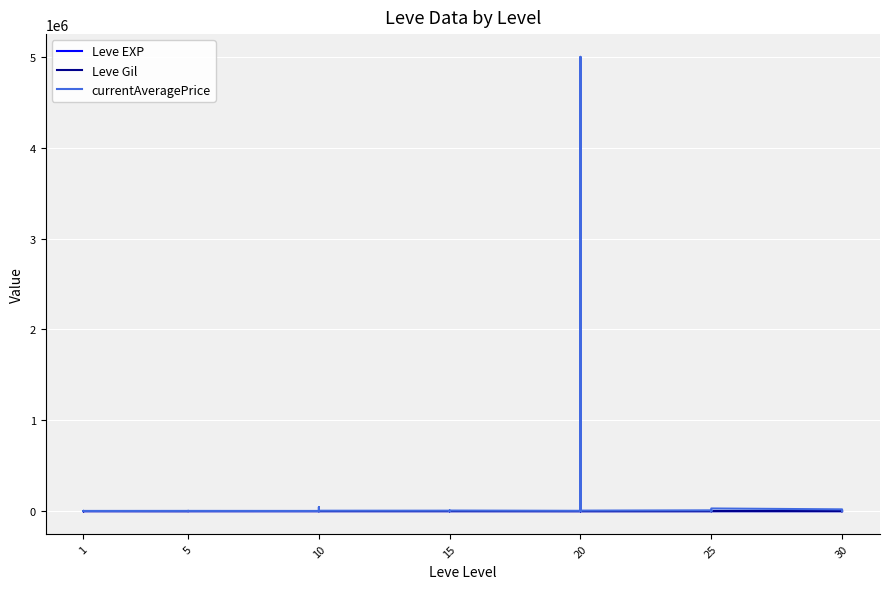

What is the maximum value for currentAveragePrice?

5000000